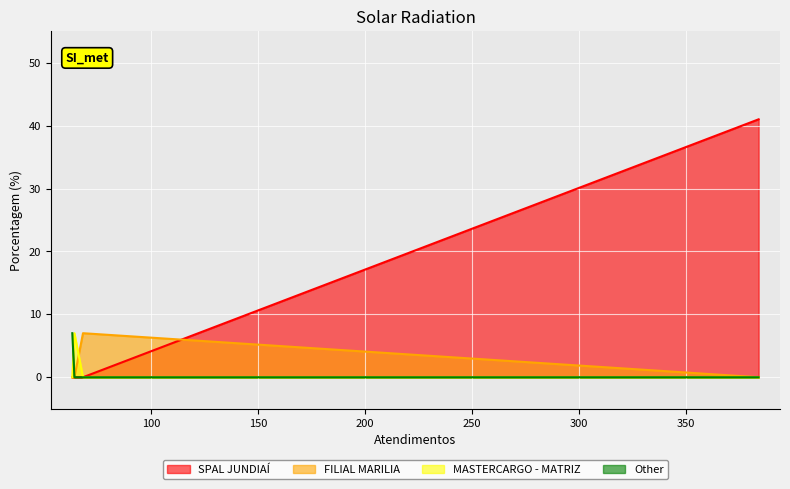

What is the difference between the maximum and minimum values?

41